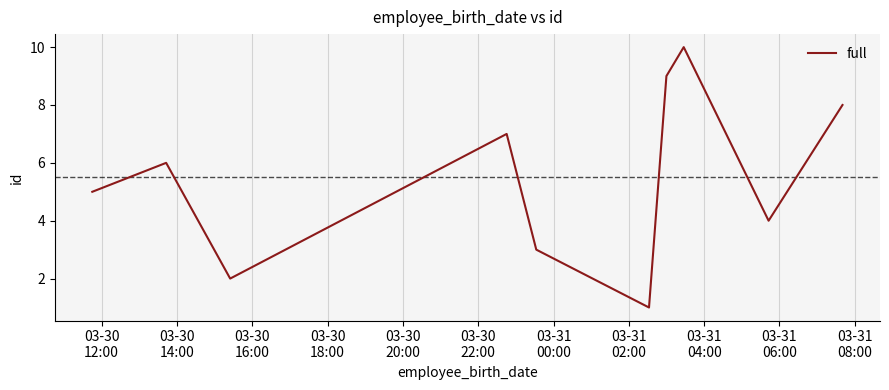

What is the maximum value shown in the chart?

10